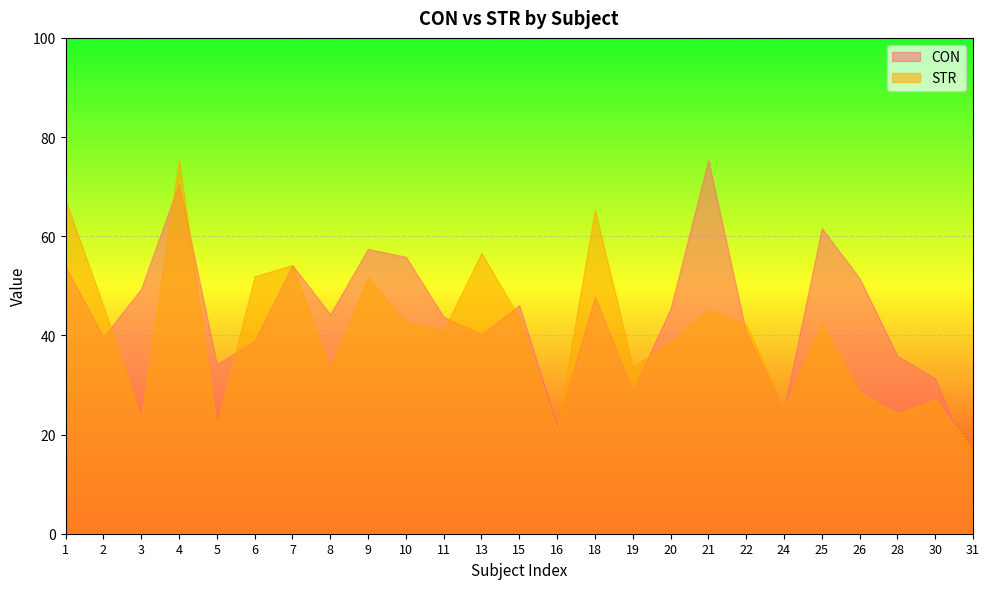

List the series in order of their overall mean, lowest first.

STR, CON